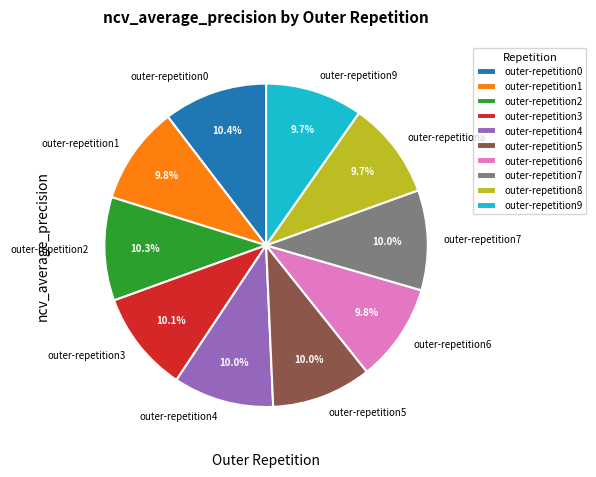

True or false: outer-repetition7 accounts for 2% of the total.

False